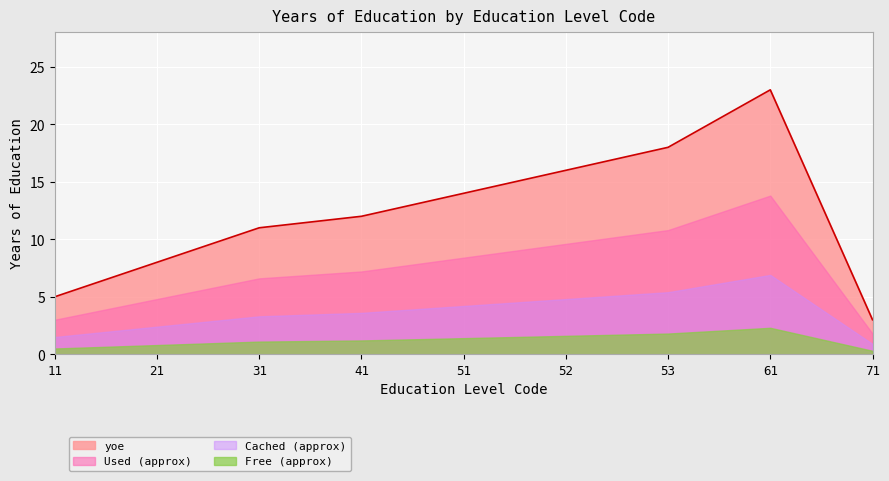

How many interior local peaks (higher than both neighbors) does the data have?

1